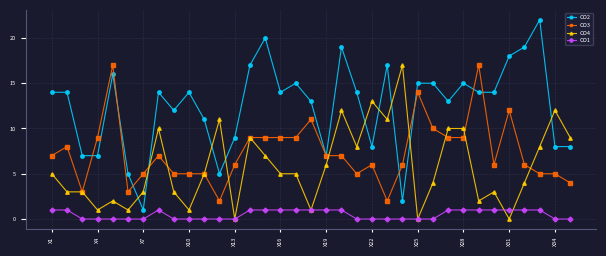

What is the sum of all CO1 values?

17